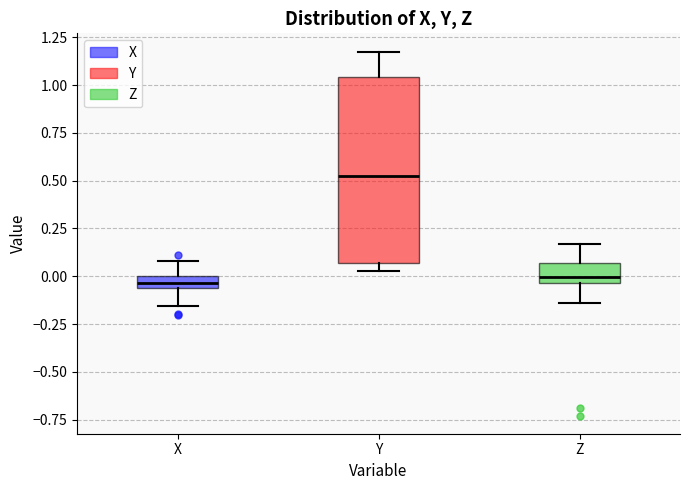

Comparing the boxes themselves (not the whiskers), which one is the tallest?

Y